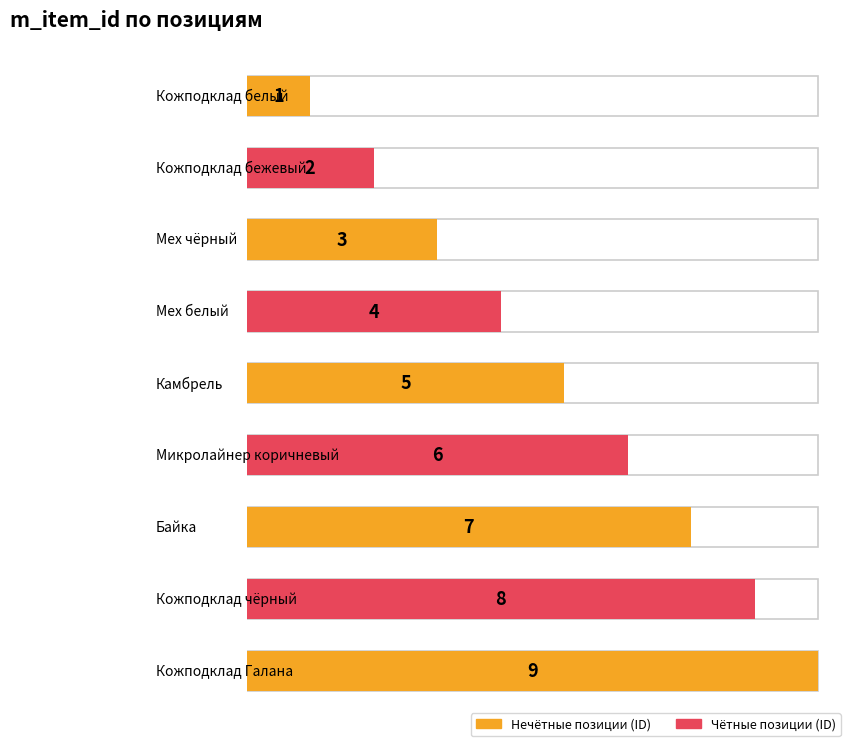

Where is the data nearest to the value 5?

Камбрель